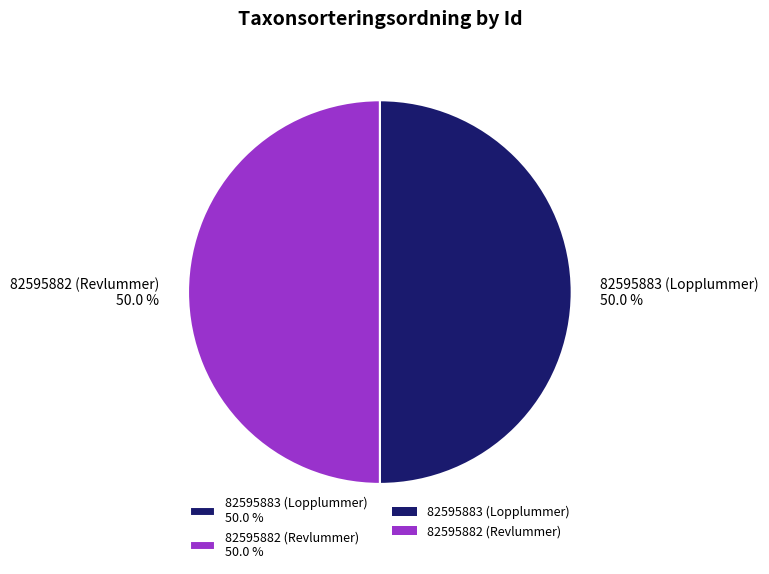

What percentage is the 82595883 (Lopplummer) slice, to the nearest percent?

50%